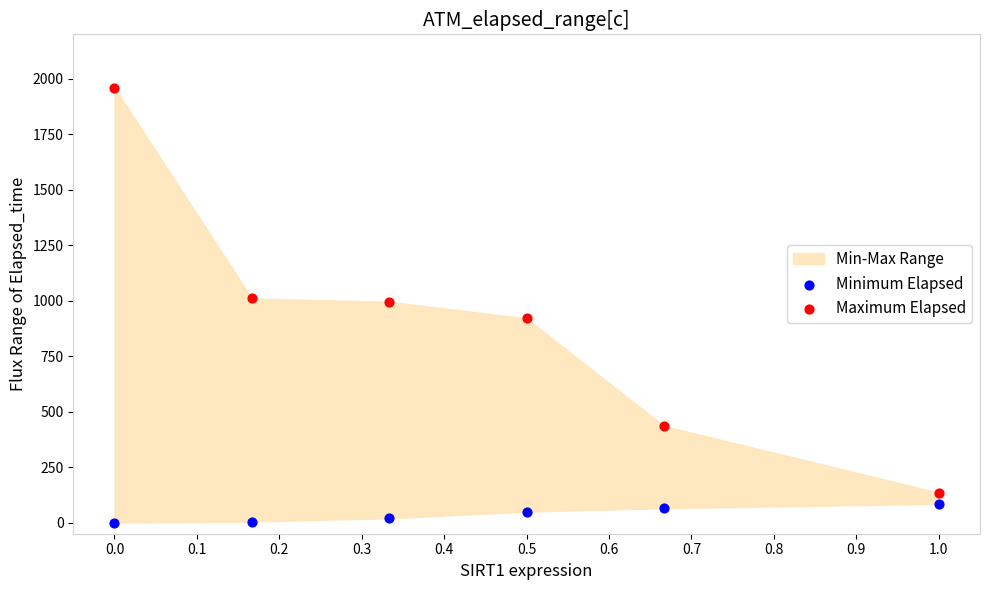

Which series has the largest Y range (max minus min)?

Maximum Elapsed